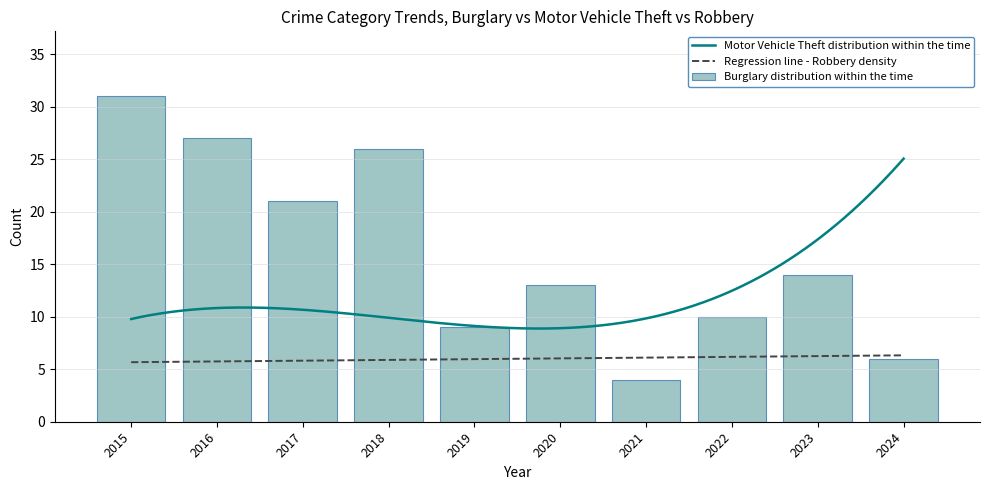

At which label is Burglary distribution within the time closest to 17?

2023